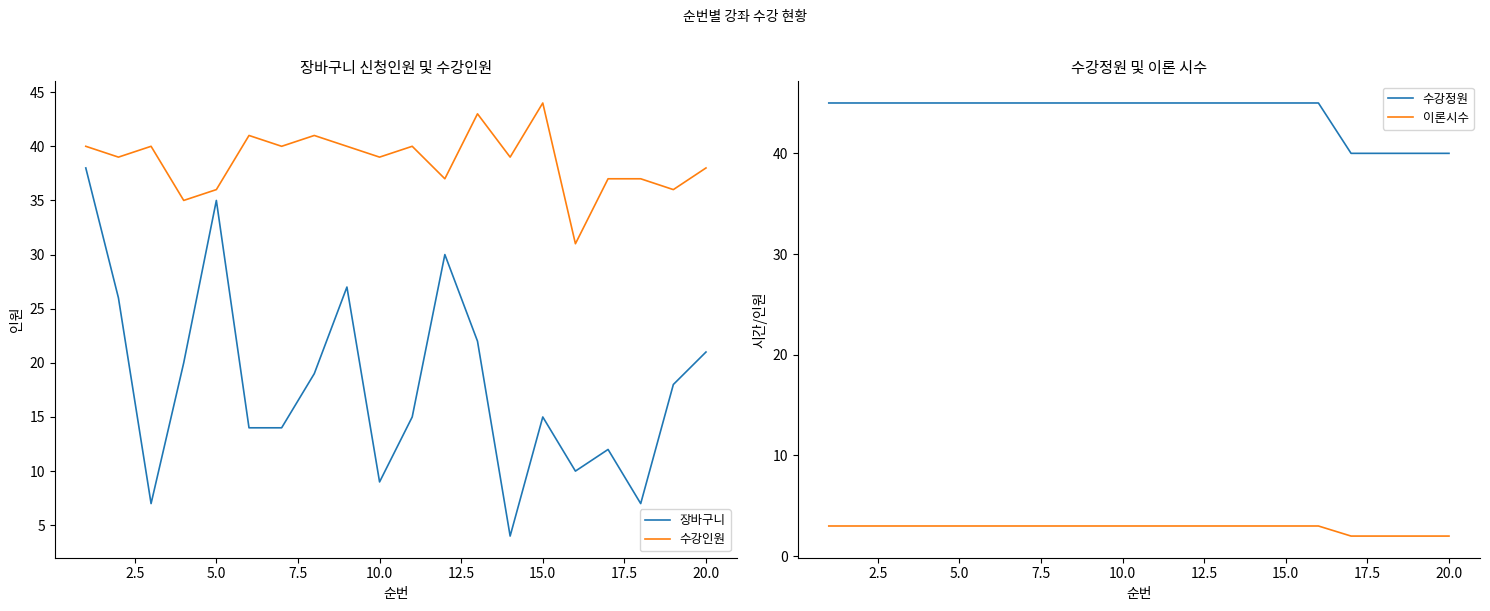

What is the highest value of the 수강인원 series?

44